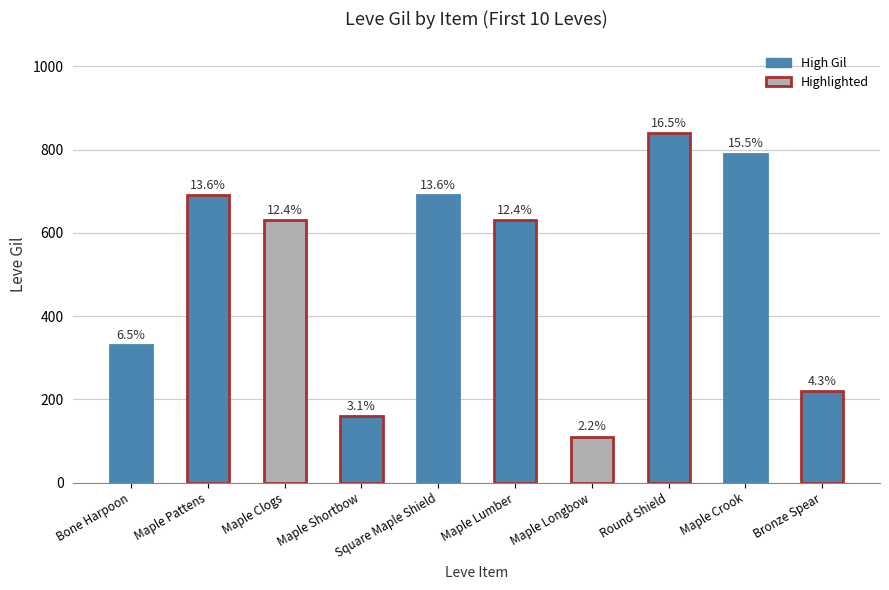

List the labels in order of value, largest first.

Round Shield, Maple Crook, Maple Pattens, Square Maple Shield, Maple Clogs, Maple Lumber, Bone Harpoon, Bronze Spear, Maple Shortbow, Maple Longbow